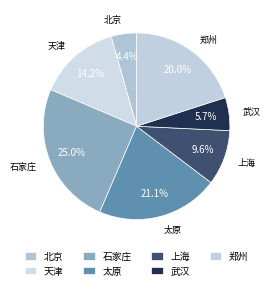

Count the number of slices in the pie.

7